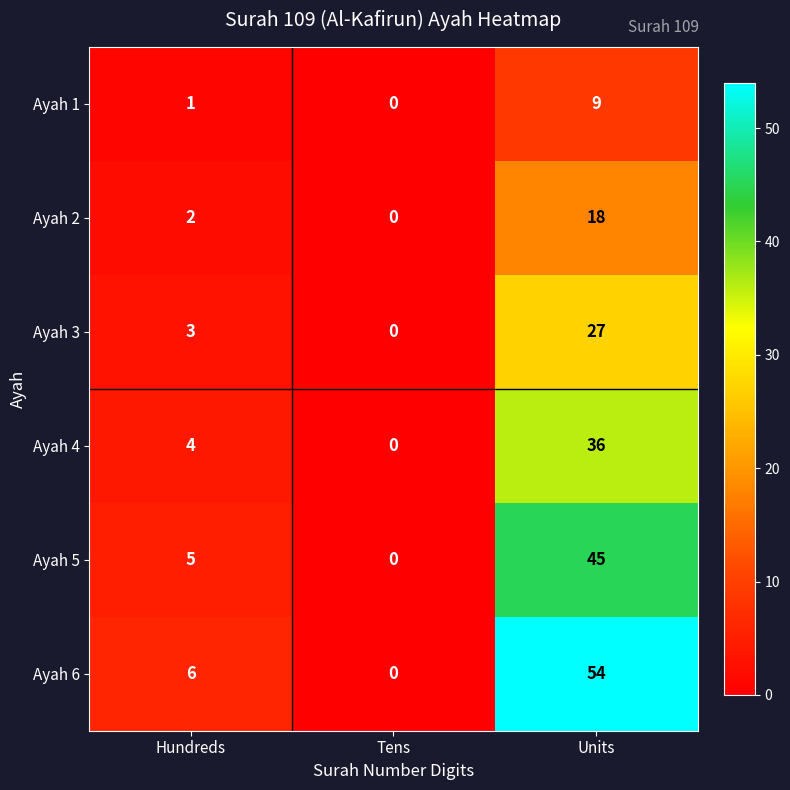

What is the approximate value of Ayah 5 at Units, to the nearest 5?

45